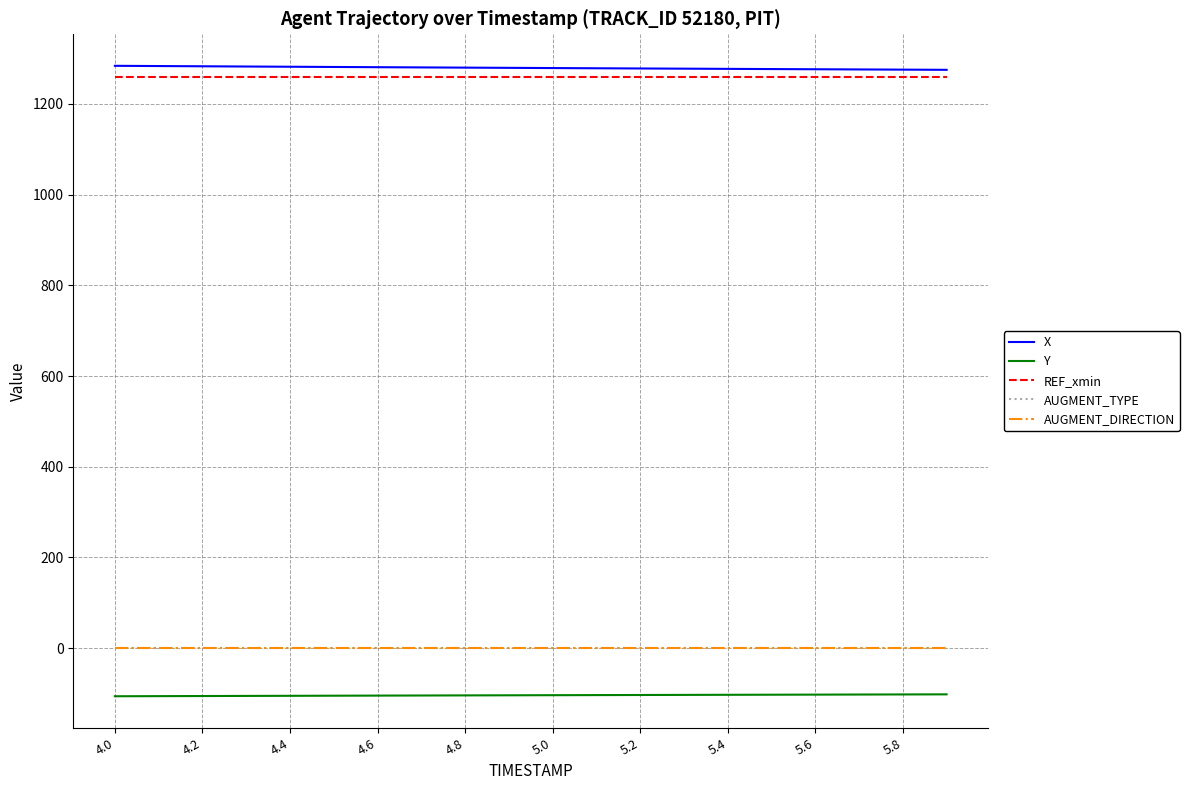

What is the smallest value displayed?

-106.0